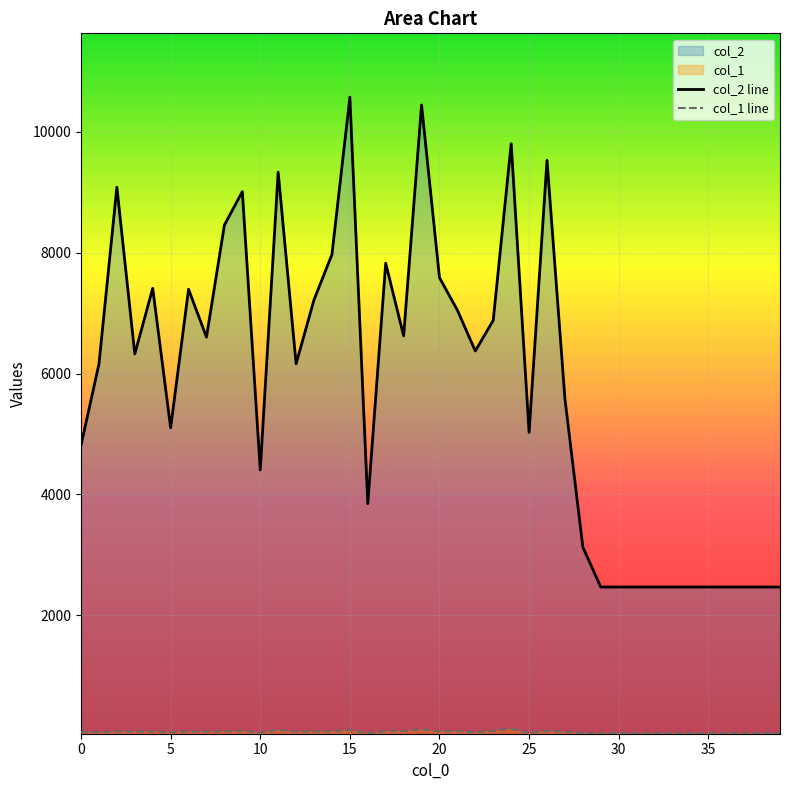

True or false: col_2 line and col_1 line intersect in this chart.

False